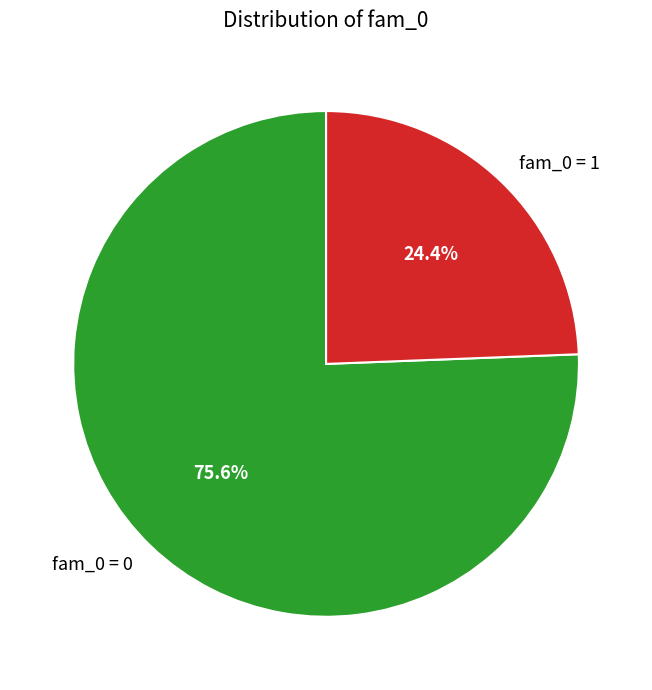

What is the largest slice in the pie chart?

fam_0 = 0